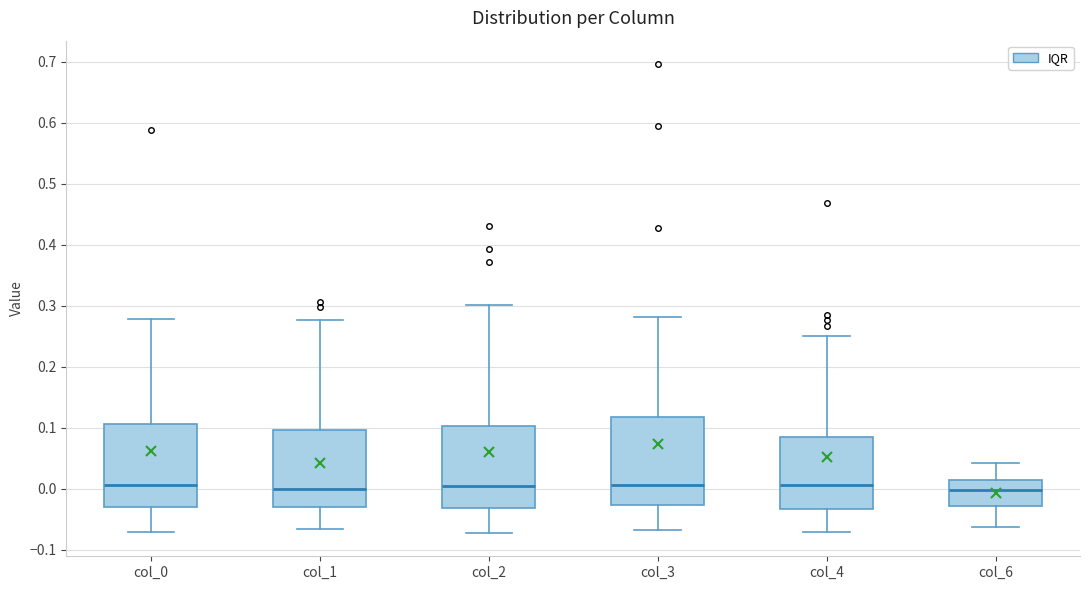

Reading left to right, transcribe this box plot: for each box, give where its median line is, the range the box spans, and where its two whiskers end, as read against the y-axis. The values are not printed on the chart, so give them approximately, as read against the axis.

col_0: median 0.01, box -0.03 to 0.11, whiskers -0.07 to 0.28
col_1: median 0.00, box -0.03 to 0.10, whiskers -0.07 to 0.28
col_2: median 0.00, box -0.03 to 0.10, whiskers -0.07 to 0.30
col_3: median 0.01, box -0.03 to 0.12, whiskers -0.07 to 0.28
col_4: median 0.01, box -0.03 to 0.09, whiskers -0.07 to 0.25
col_6: median 0.00, box -0.03 to 0.01, whiskers -0.06 to 0.04